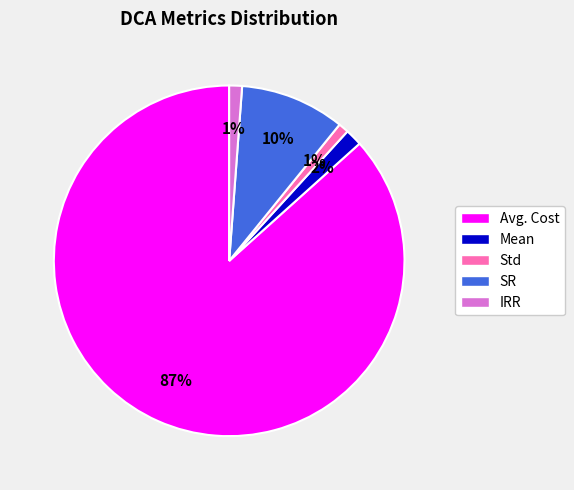

Does Avg. Cost represent more than half of the total?

Yes